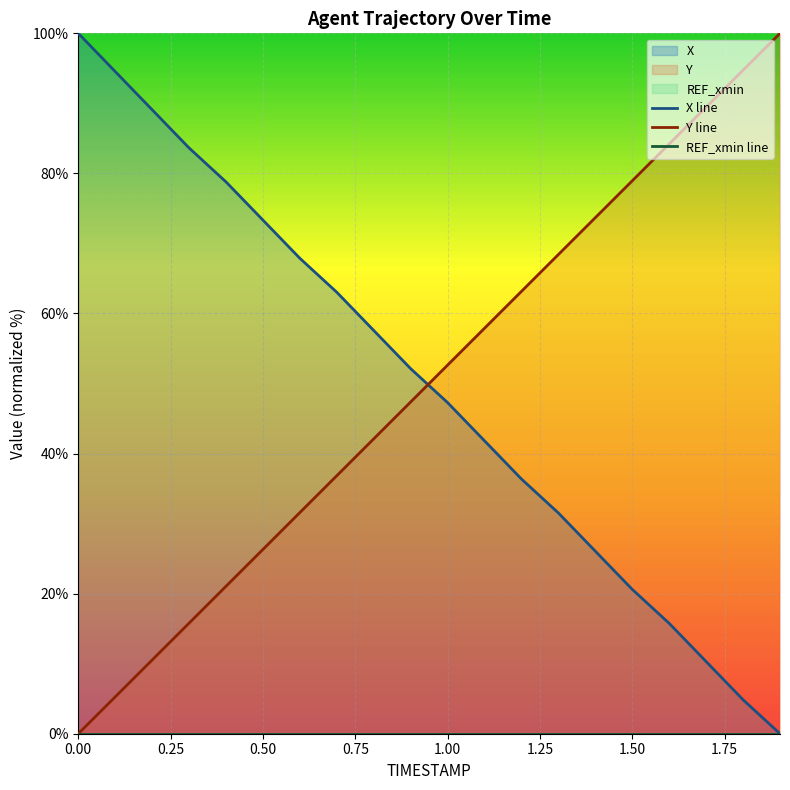

What is the maximum value for Y line?

100.0